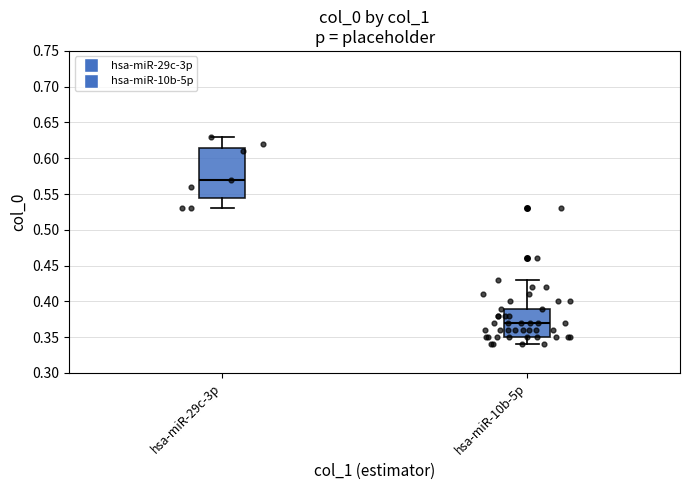

Comparing the boxes themselves (not the whiskers), which one is the tallest?

hsa-miR-29c-3p